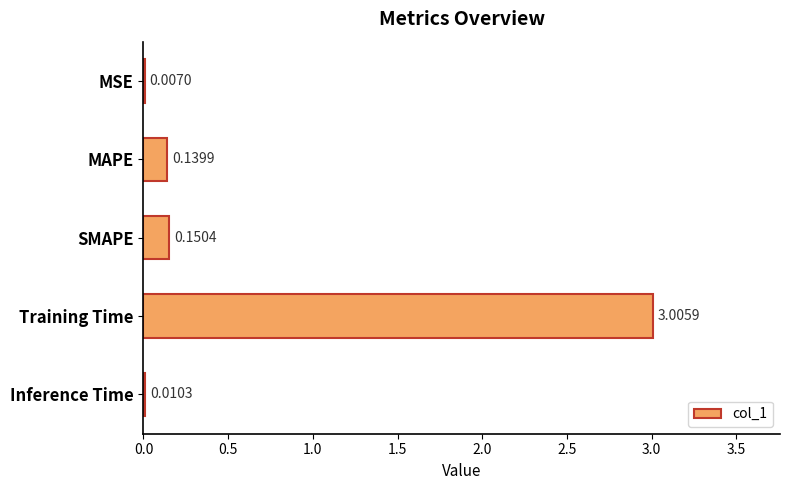

Where is the data nearest to the value 1?

SMAPE